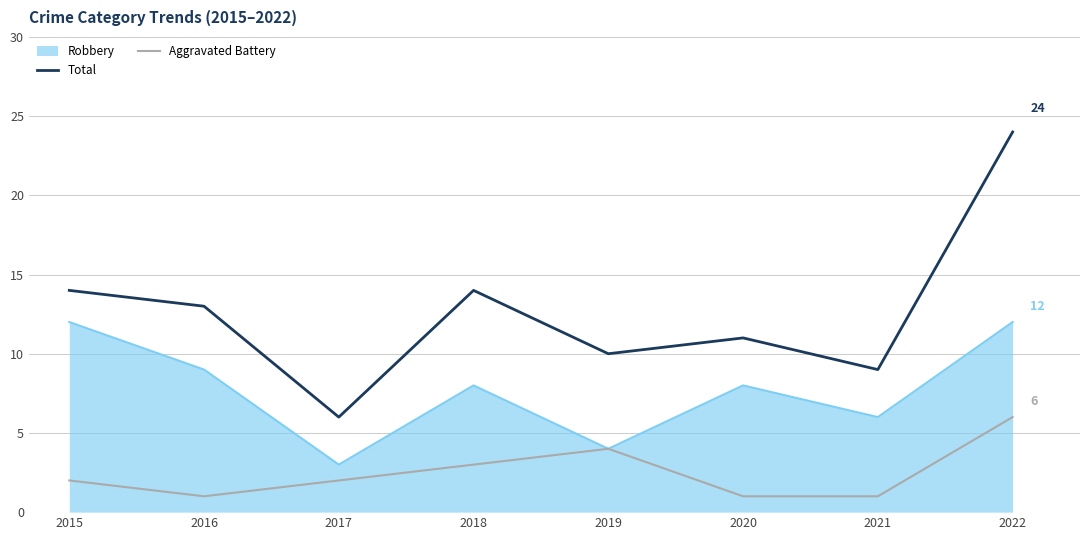

The value of Aggravated Battery at 2017 is 3. True or false?

False